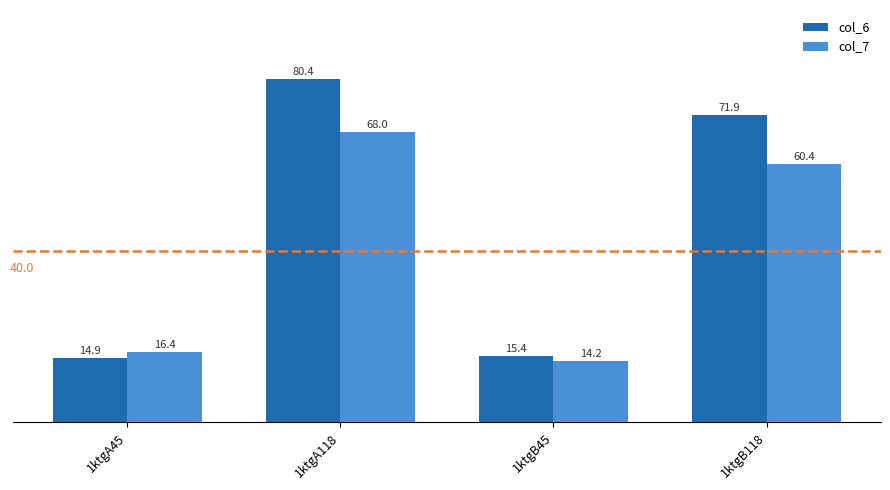

Is it true that col_7 equals 7.5 at 1ktgB45?

False